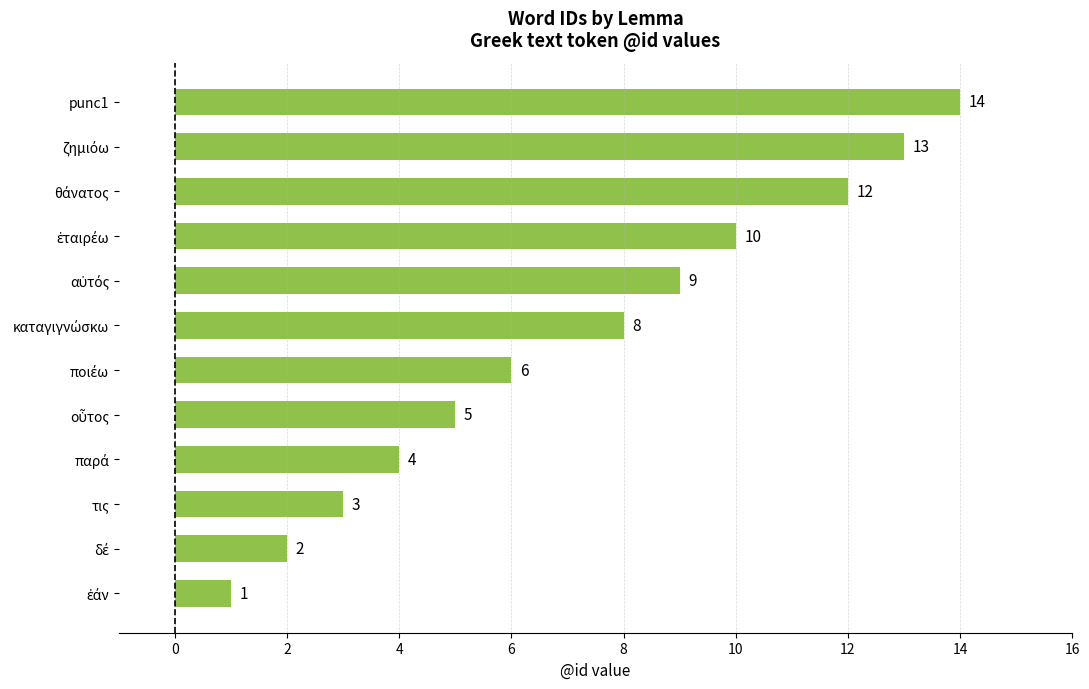

The value at punc1 is 8. True or false?

False